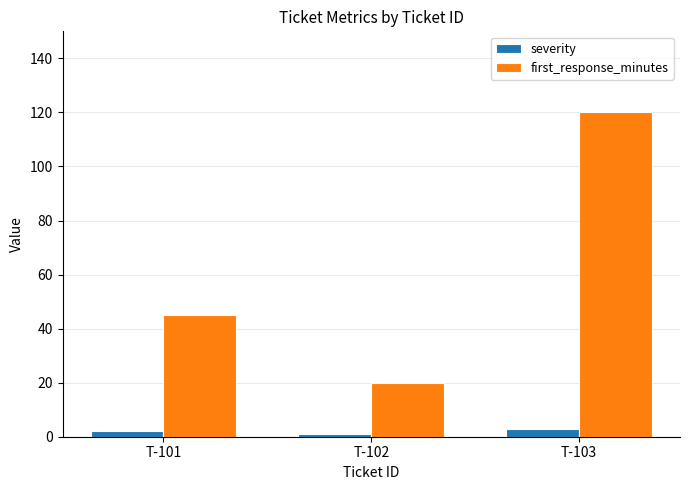

Reading left to right, what are all the values shown in this chart?

severity: T-101=2	T-102=1	T-103=3
first_response_minutes: T-101=45	T-102=20	T-103=120